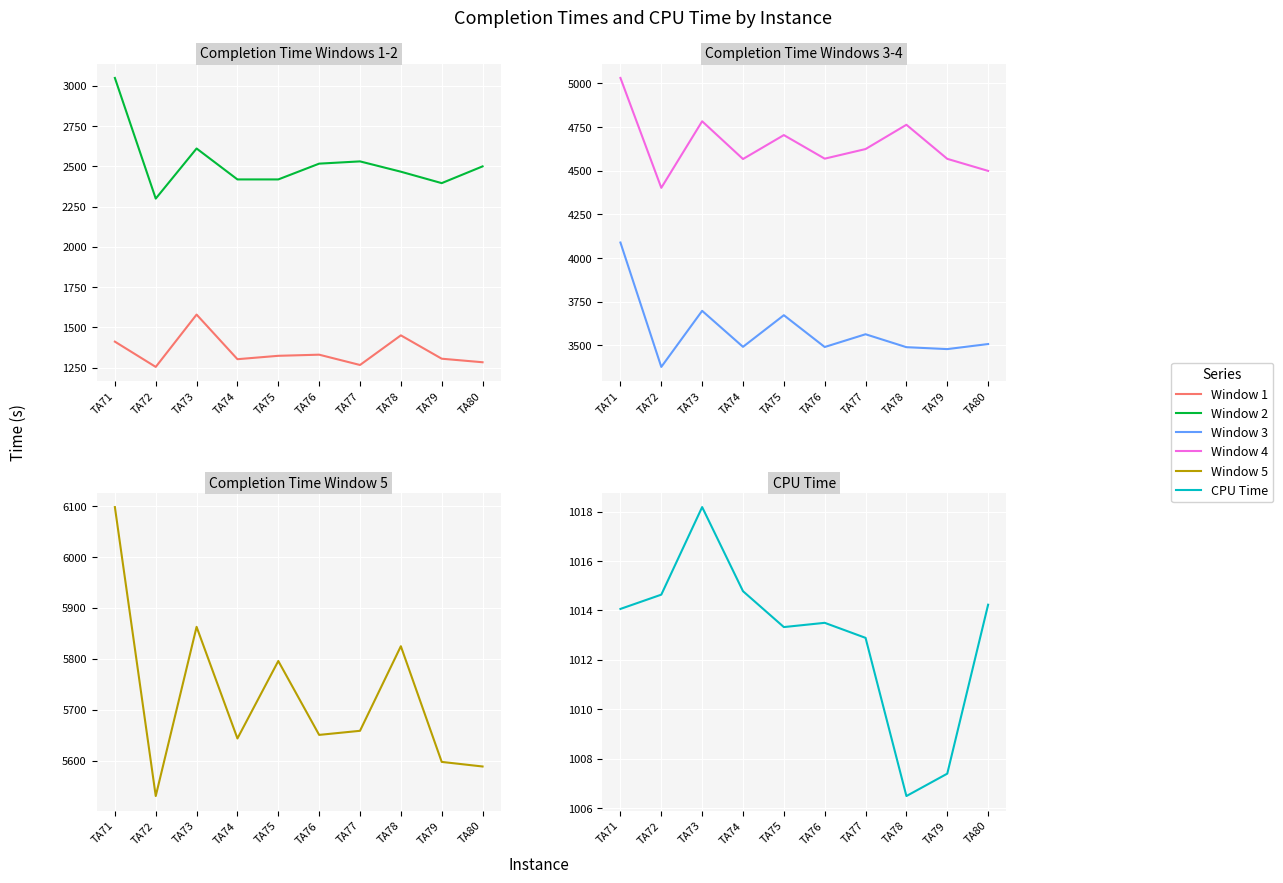

True or false: CPU Time and Completion Time for Window 5 intersect in this chart.

False